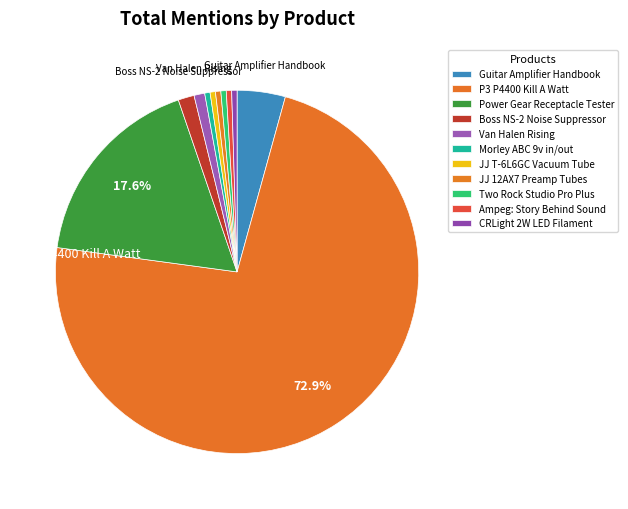

Count the number of slices in the pie.

11